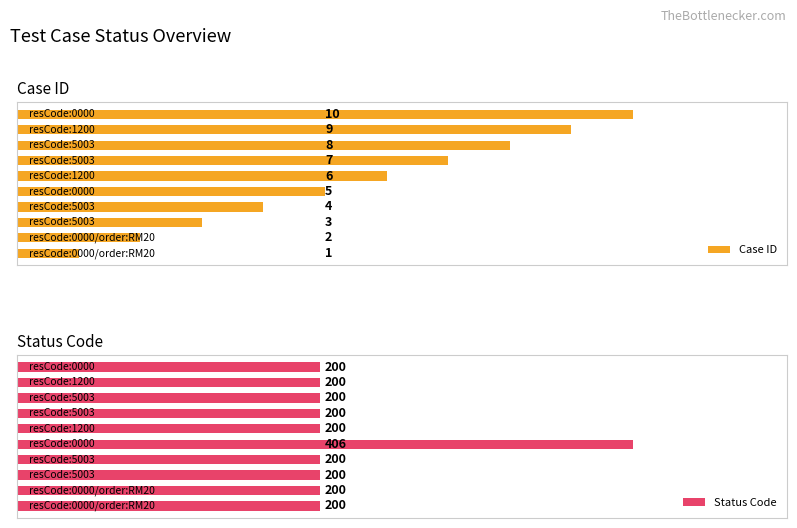

True or false: Case ID has a value of 6 at 5.

True